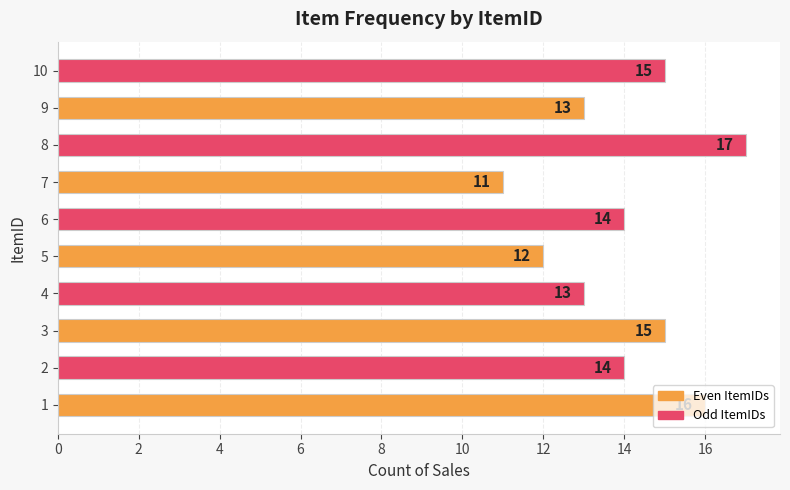

How many values are between 13 and 15?

6